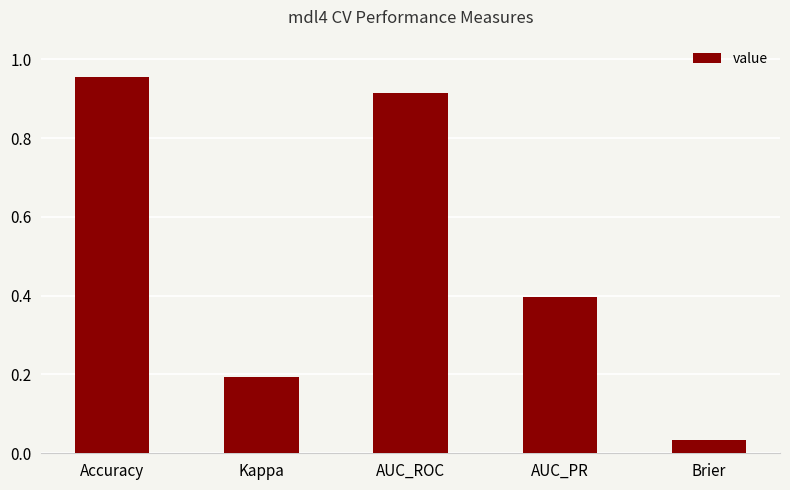

What is the approximate value at AUC_PR?

0.4